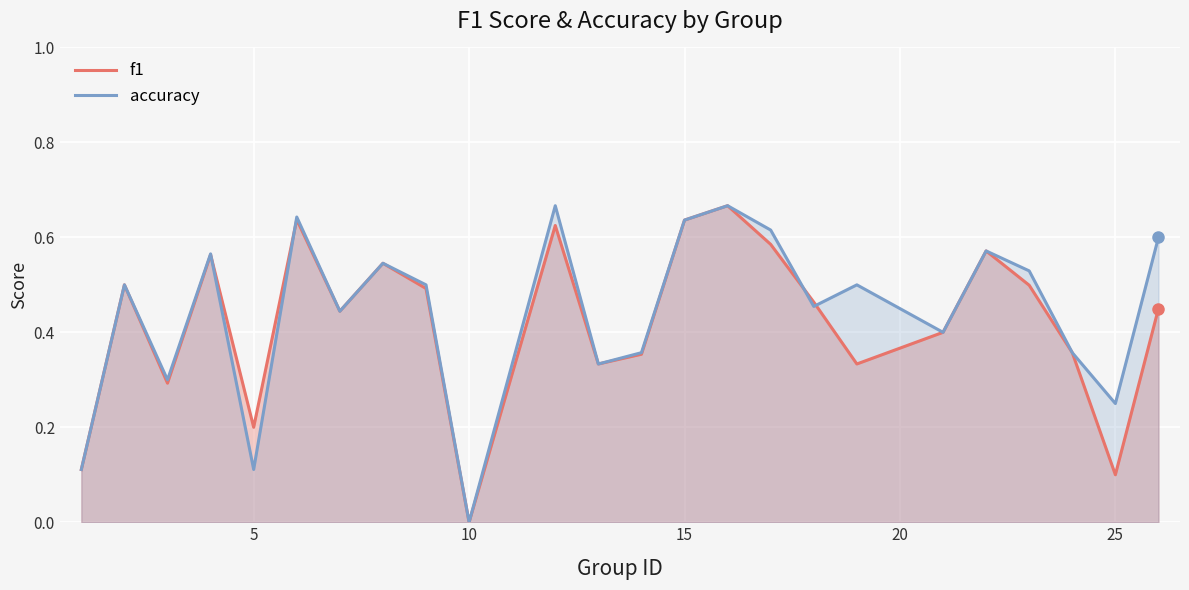

True or false: f1 has a value of 0.2 at 10.

False